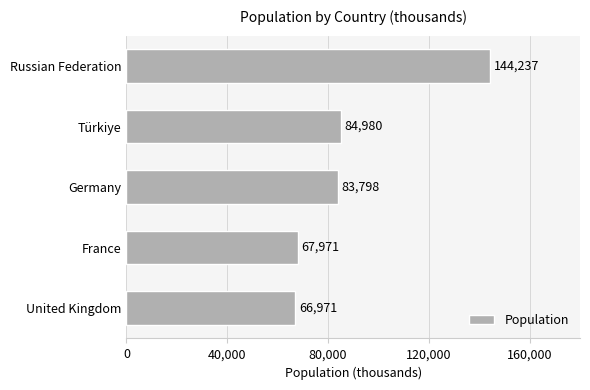

Is it true that the value at Germany is 83798?

True